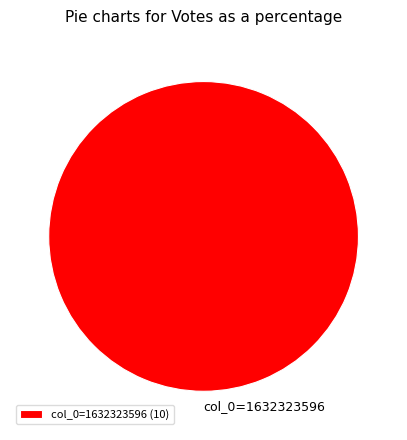

Rank the categories by value from lowest to highest.

col_0=1632323596 (10)